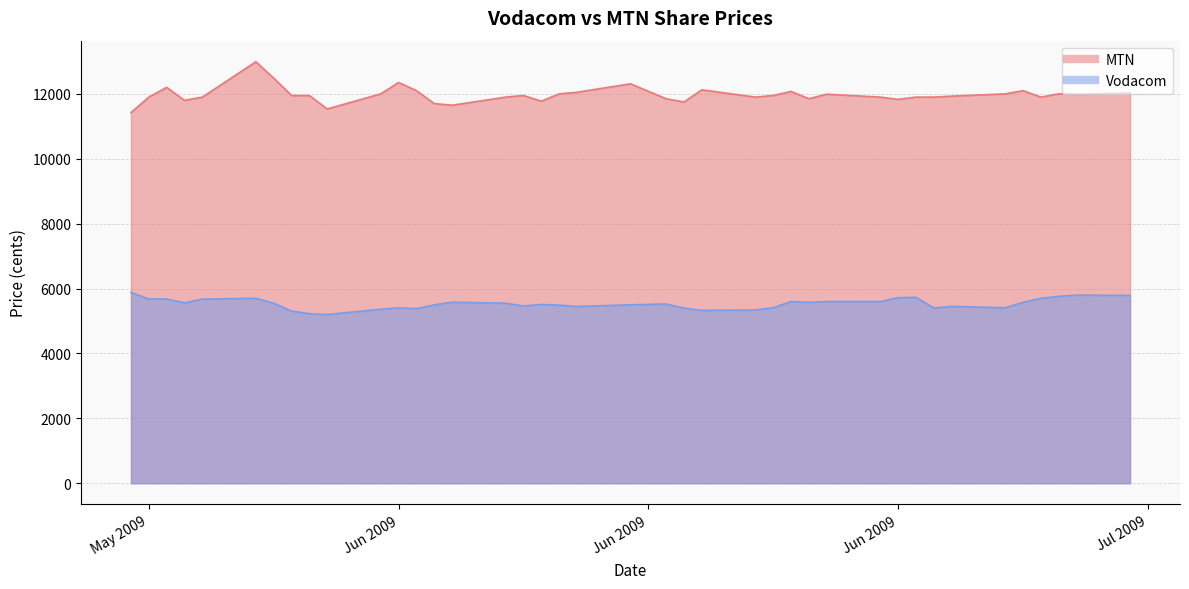

What is the sum of the Vodacom values at 2009/06/15 and 2009/06/09?

10963